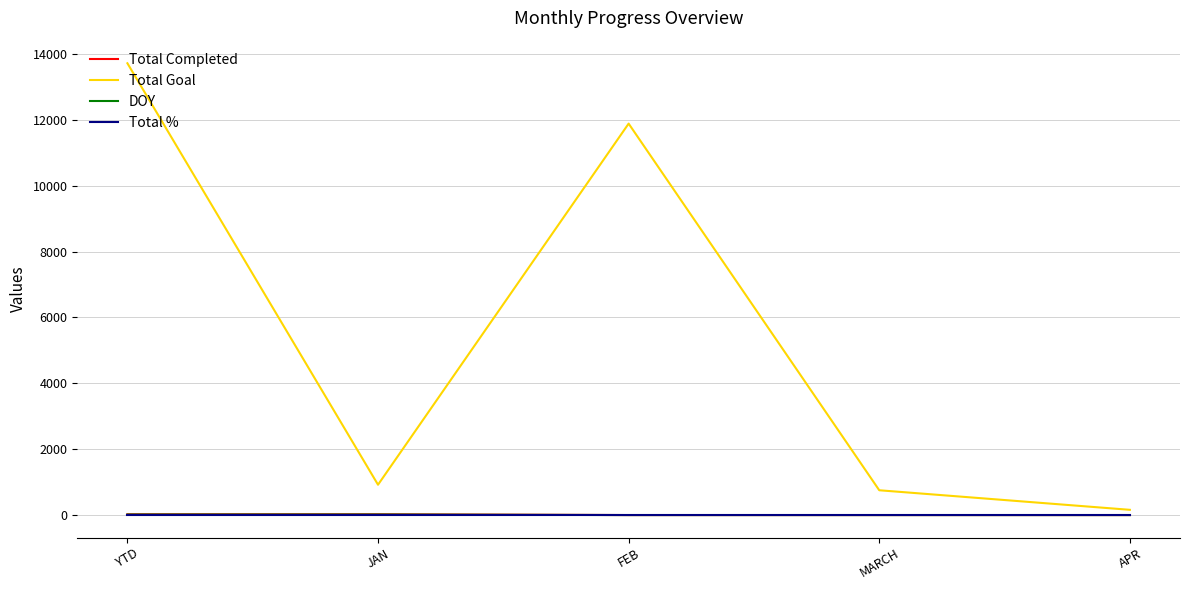

Which series changed the most between YTD and JAN?

Total Goal